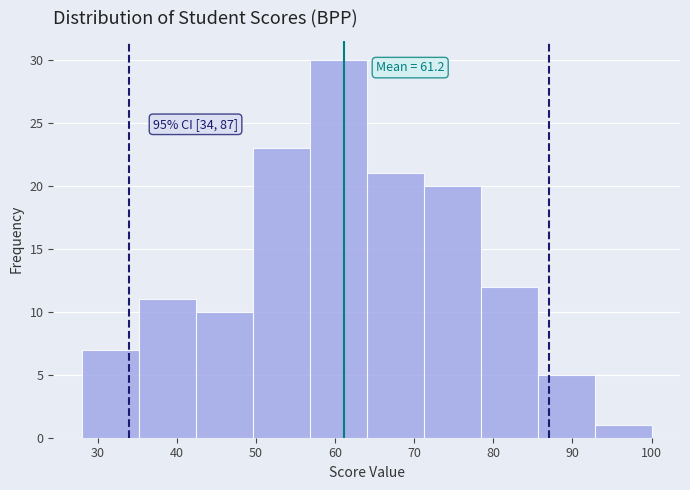

Which range on the x-axis has the tallest bar?

56.8 to 64.0